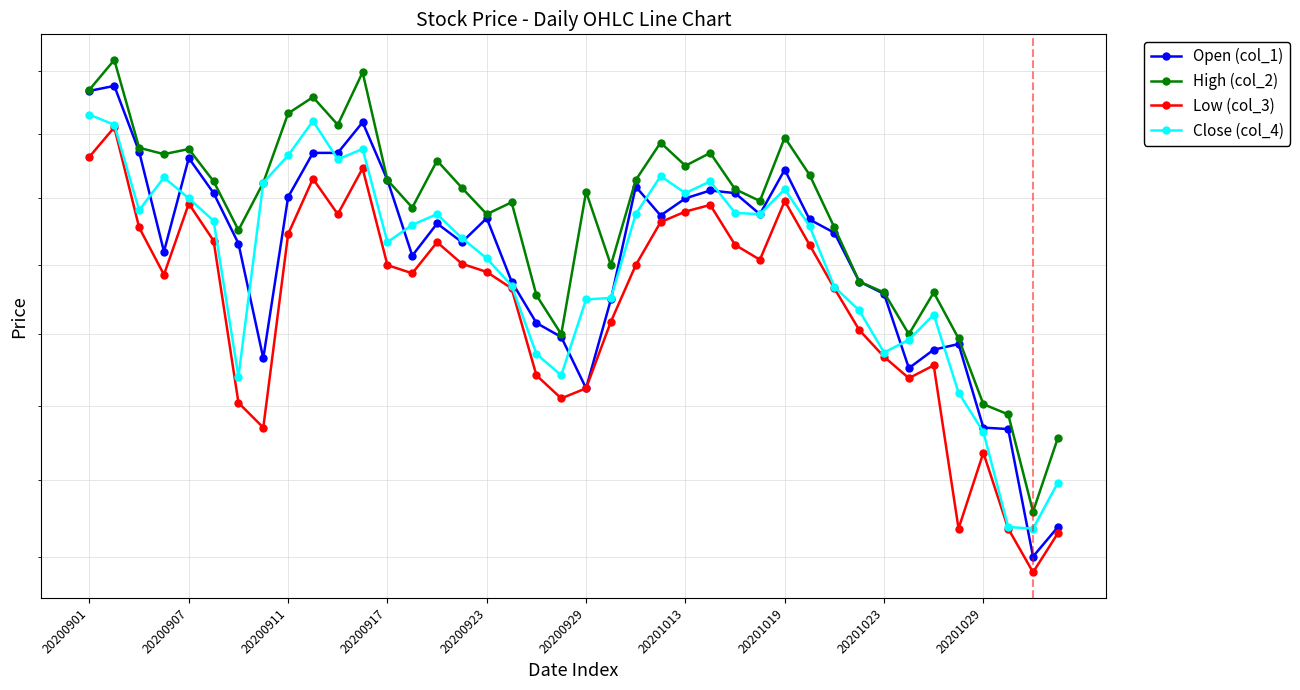

Which series has the largest total across all categories?

High (col_2)